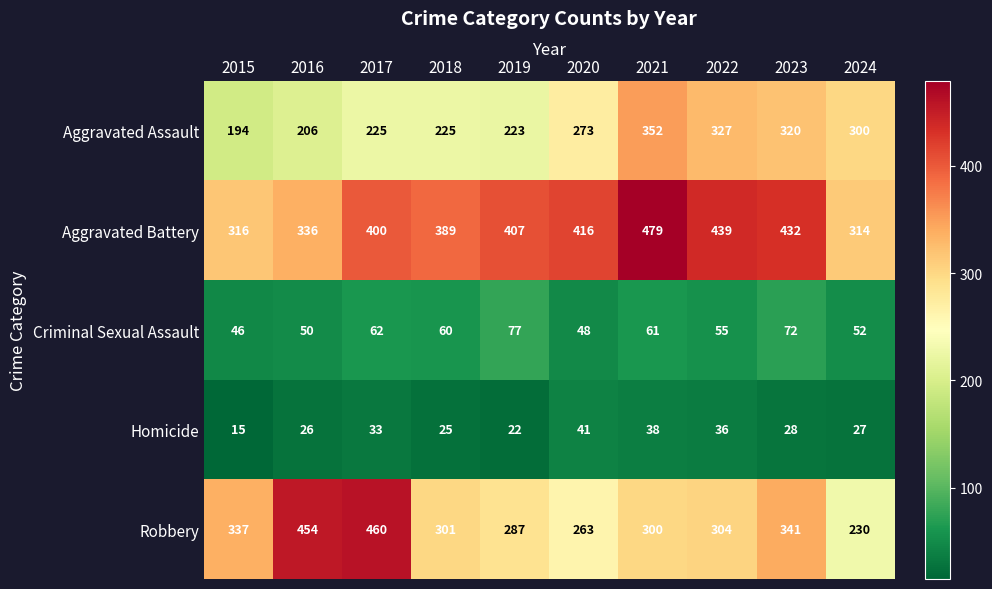

What is the difference between the Aggravated Assault values at 2021 and 2024?

52